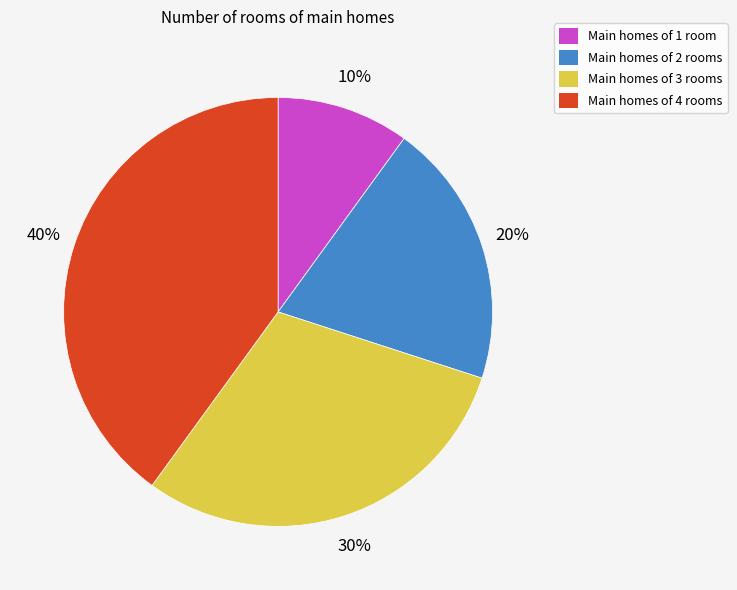

Is it true that Main homes of 1 room is 19% of the pie?

False